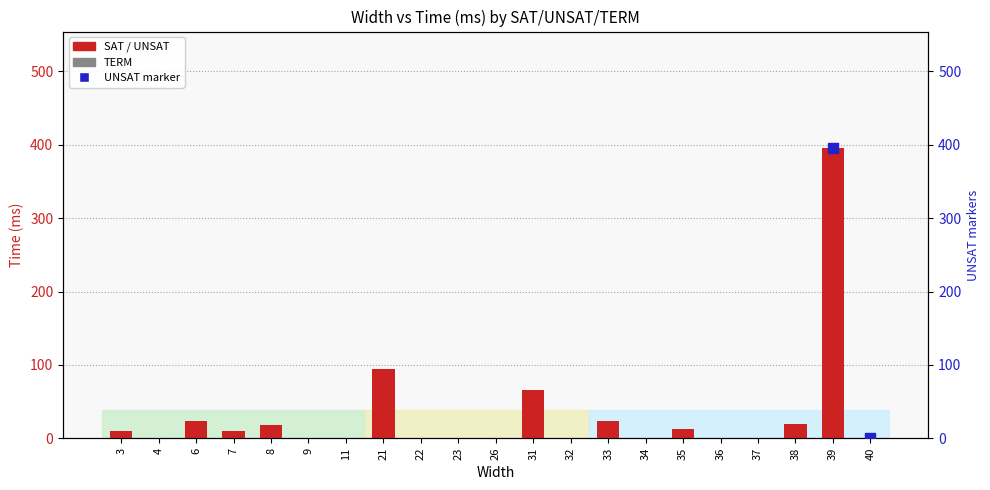

Which has a higher value, 11 or 8?

8